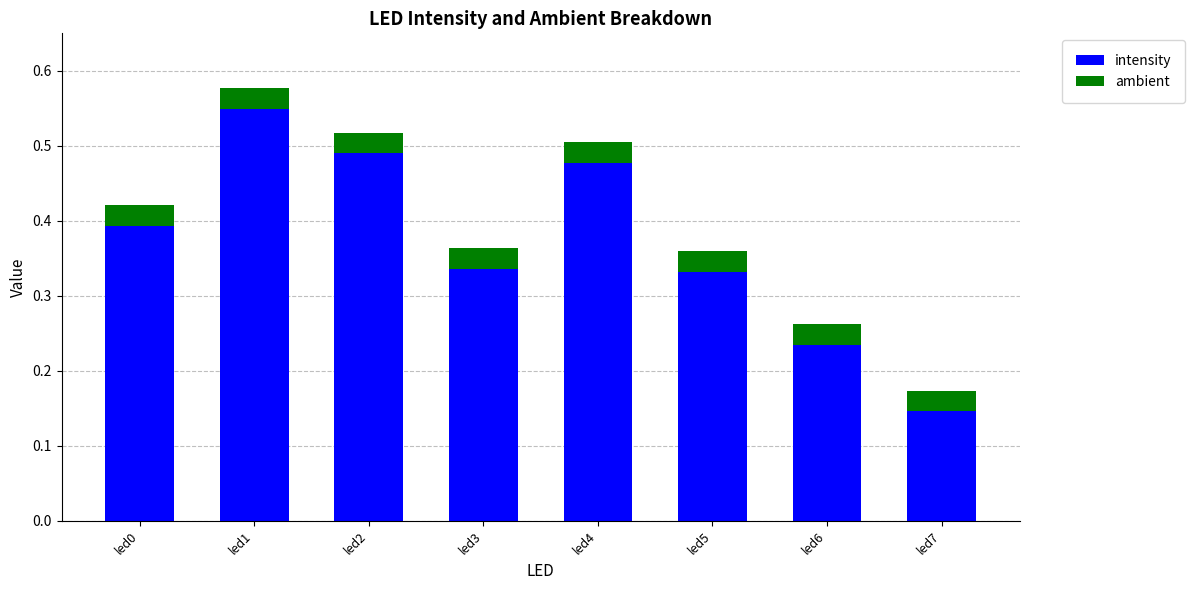

Which category has the highest value in the intensity series?

led1